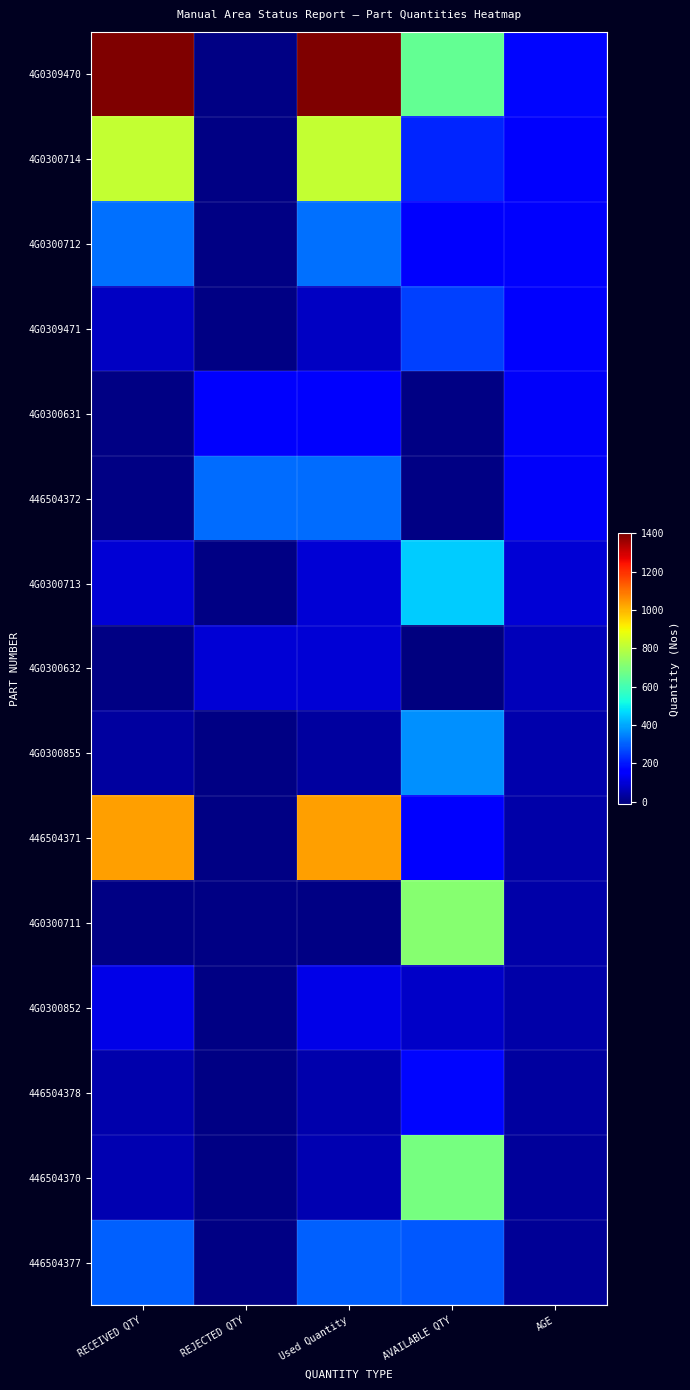

Which category has the lowest value across all series?

AVAILABLE QTY